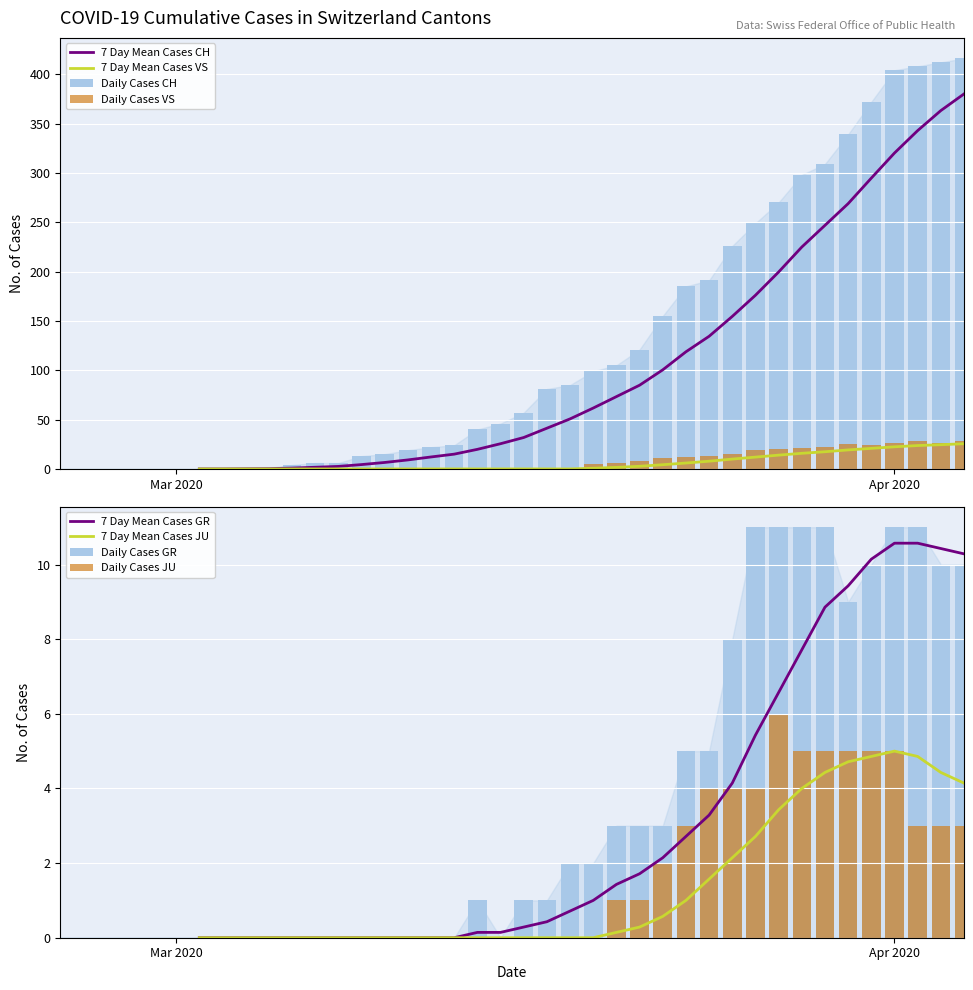

What is the value of the GR bar at the 34th from the left?

11